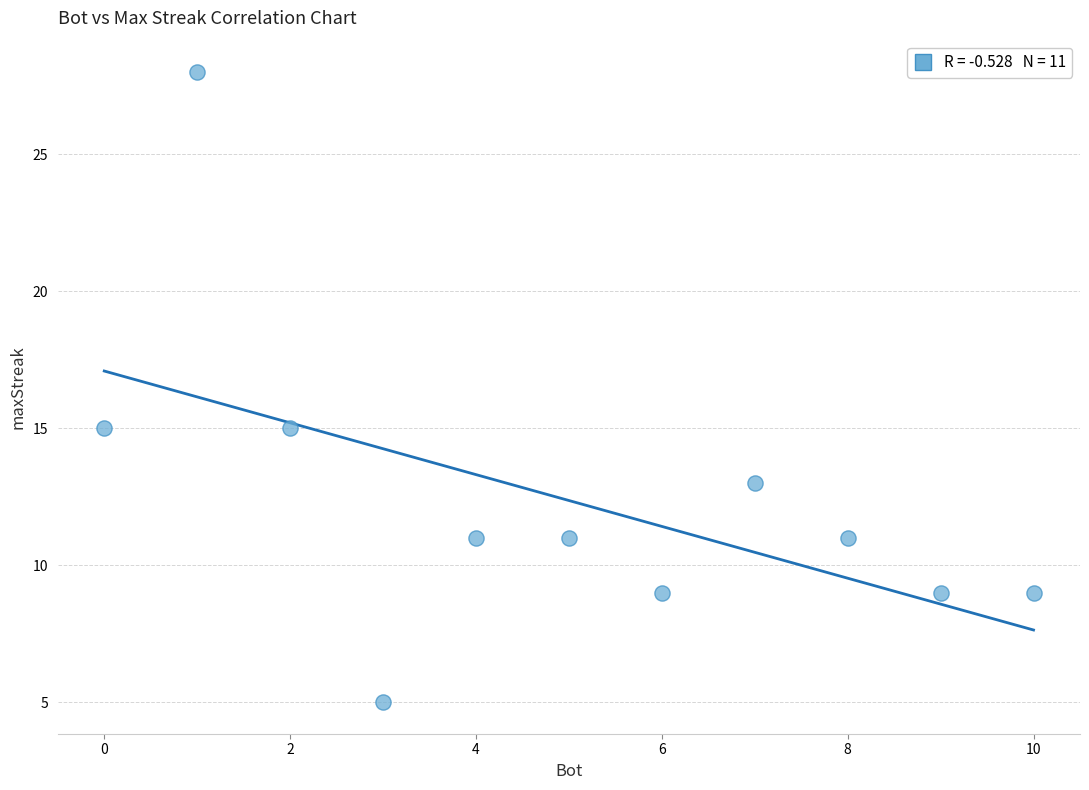

What is the average Y value?

12